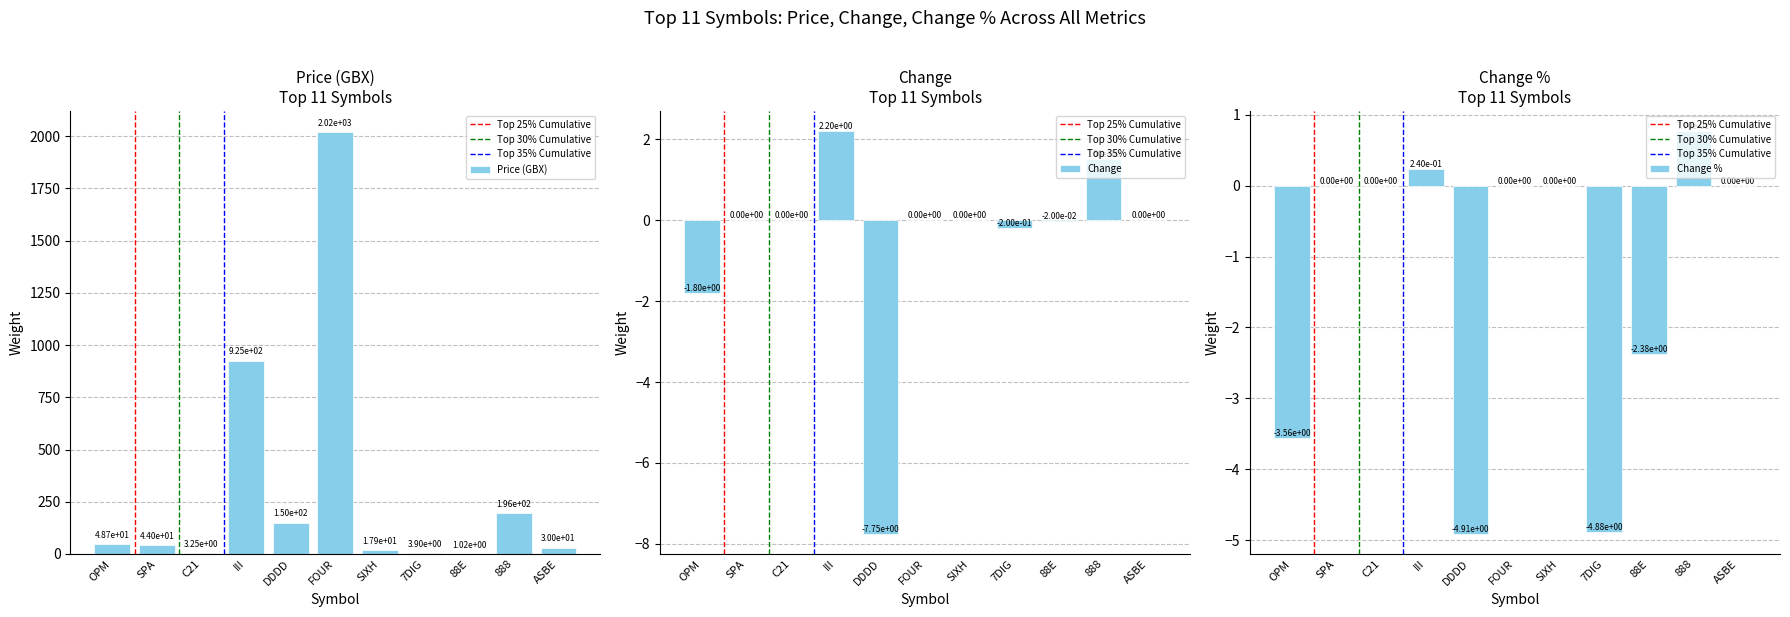

Where is Price (GBX) nearest to the value 1010?

III